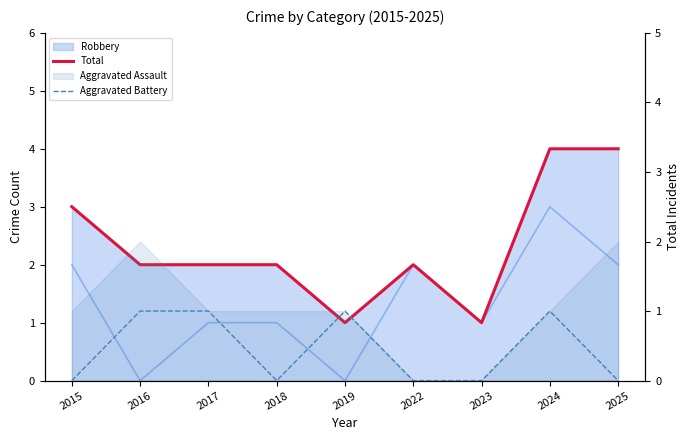

How many values in the Aggravated Battery series exceed 0?

4